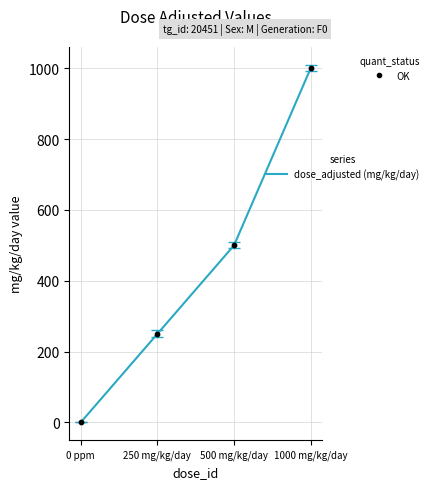

True or false: the data shows 853 at 500 mg/kg/day.

False